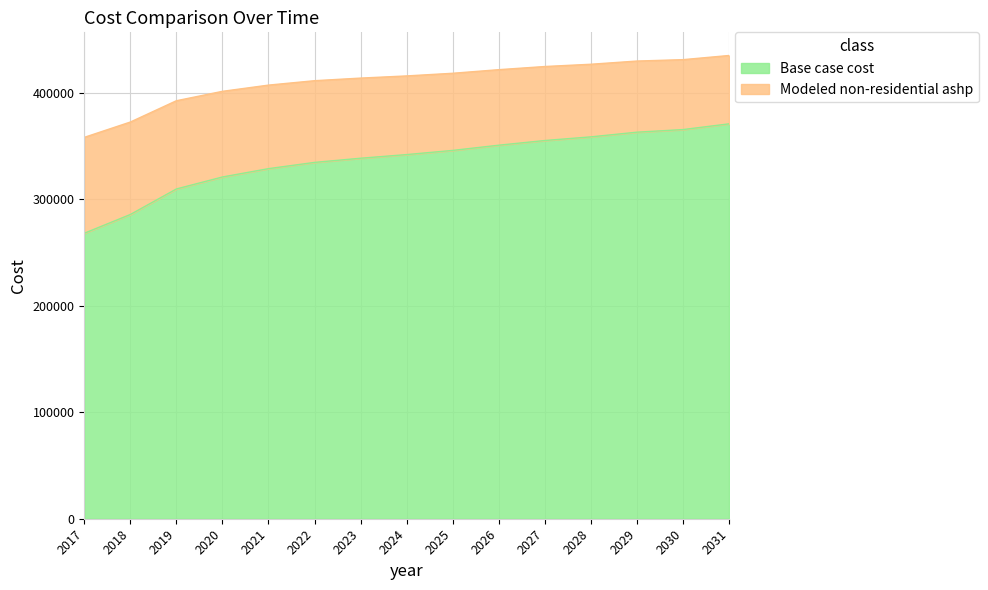

Reading left to right, transcribe all the data shown in this chart.

Base case cost: 2017=267906.4	2018=285507.5	2019=309464.5	2020=320709.7	2021=328532.4	2022=334399.4	2023=338310.7	2024=341733.2	2025=345644.5	2026=350533.7	2027=354934.0	2028=358356.4	2029=362756.7	2030=365201.3	2031=370579.4
Modeled non-residential ashp: 2017=357913.6	2018=372282.0	2019=392271.6	2020=401097.2	2021=406935.4	2022=411076.6	2023=413520.3	2024=415557.1	2025=418047.1	2026=421420.2	2027=424384.8	2028=426509.8	2029=429516.5	2030=430821.9	2031=434729.5